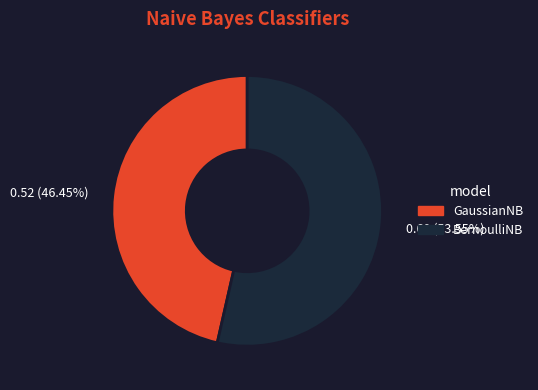

To the nearest percent, what is the difference between the largest and smallest slice percentages?

7%